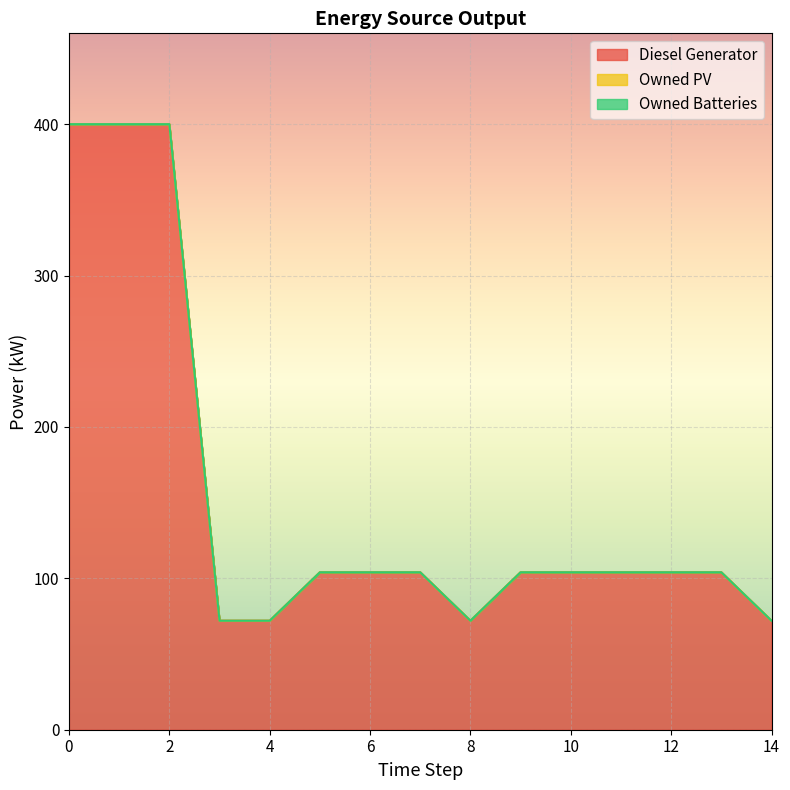

True or false: Owned PV and Owned Batteries intersect in this chart.

False